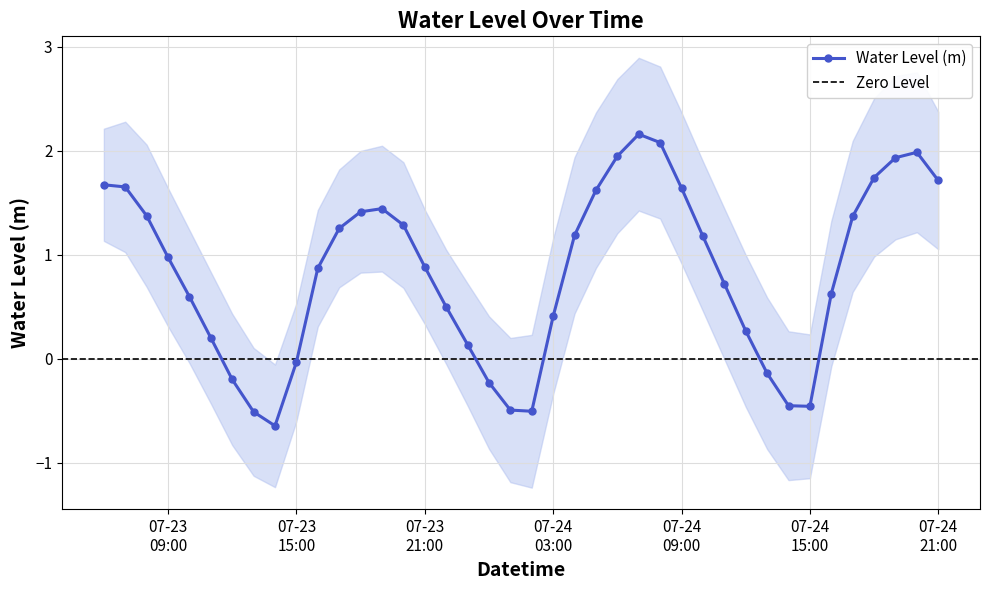

How many categories are shown in the chart?

40